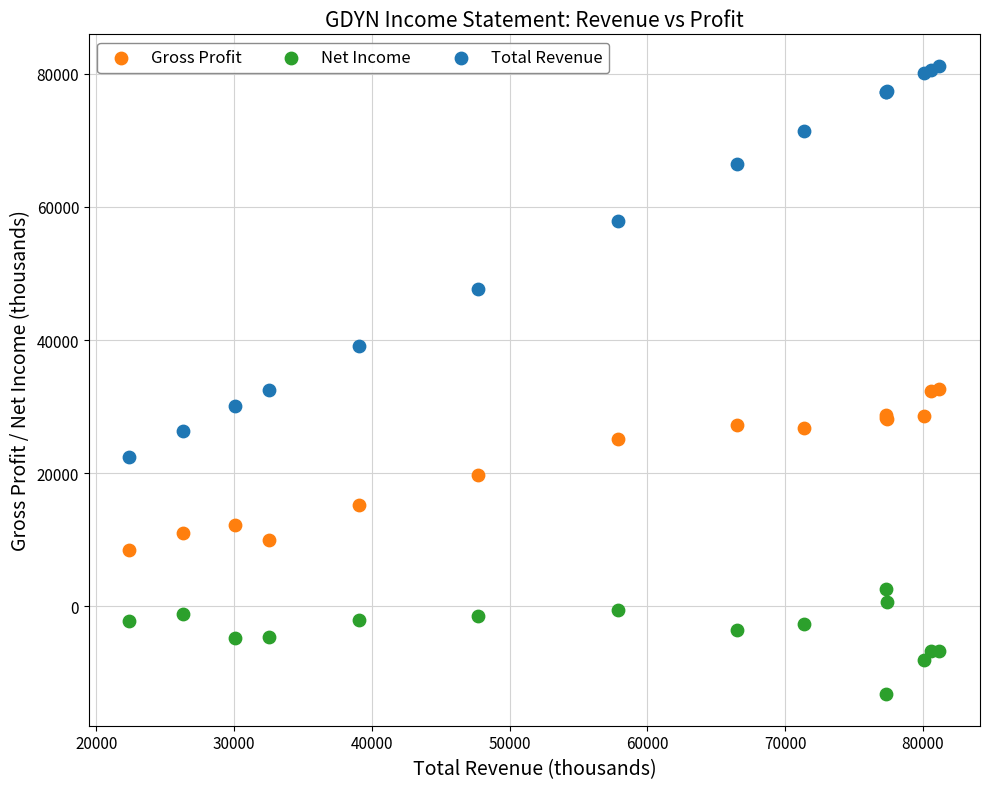

Which series contains the lowest Y value?

Net Income